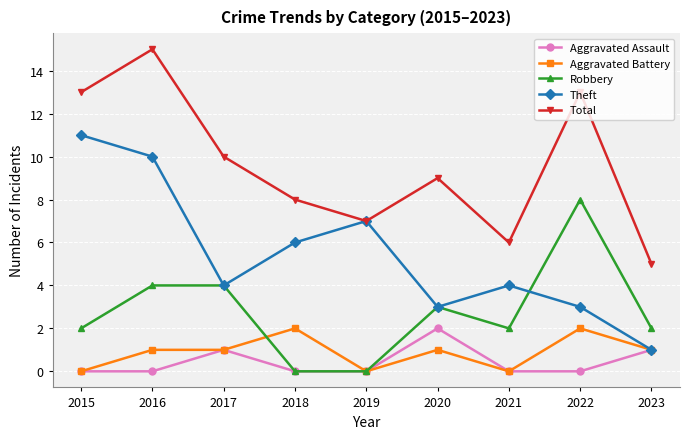

Reading left to right, list all the values displayed in this chart.

Aggravated Assault: 0	0	1	0	0	2	0	0	1
Aggravated Battery: 0	1	1	2	0	1	0	2	1
Robbery: 2	4	4	0	0	3	2	8	2
Theft: 11	10	4	6	7	3	4	3	1
Total: 13	15	10	8	7	9	6	13	5